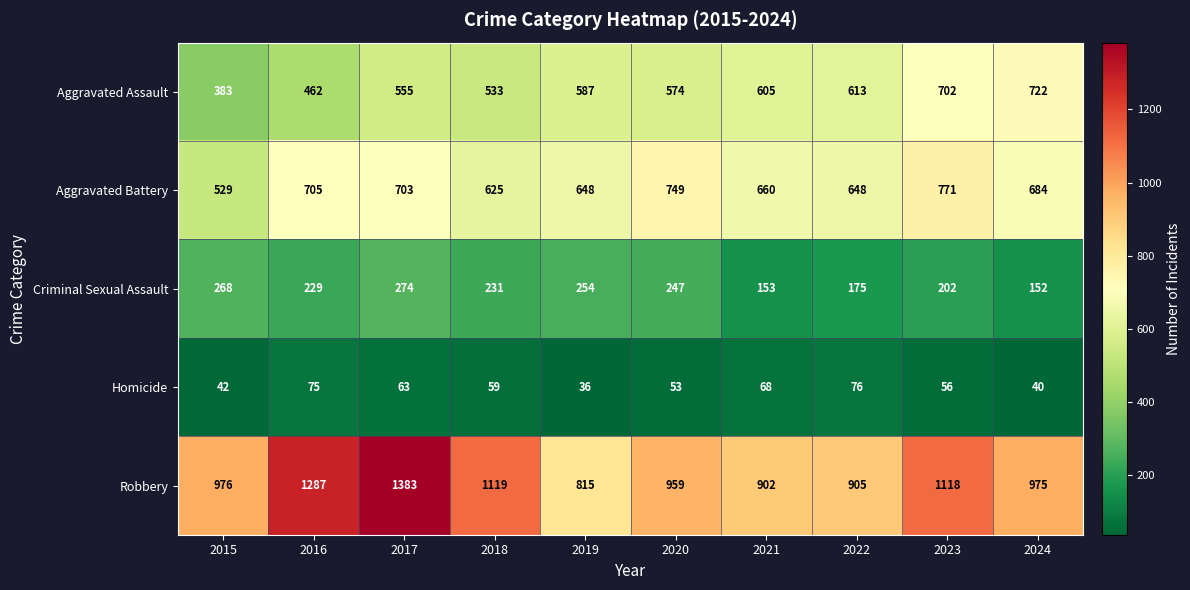

What is the total value across all series at 2021?

2388